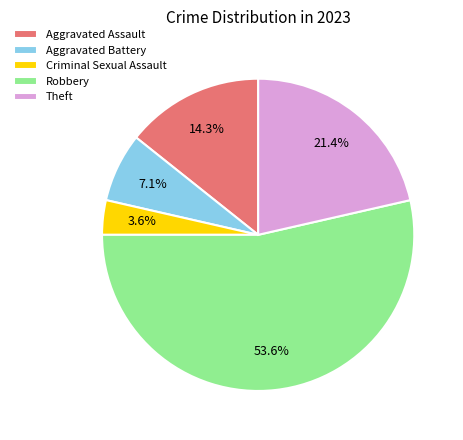

What is the total percentage of Robbery and Aggravated Battery?

60.7%